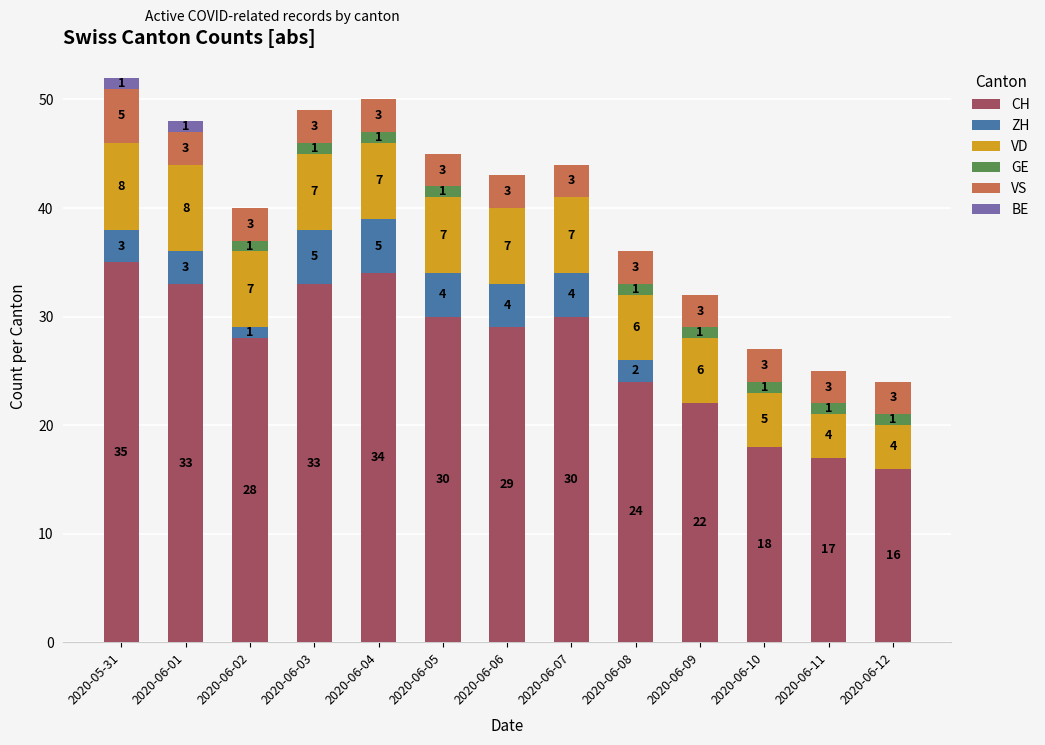

At which label does CH reach its peak?

2020-05-31